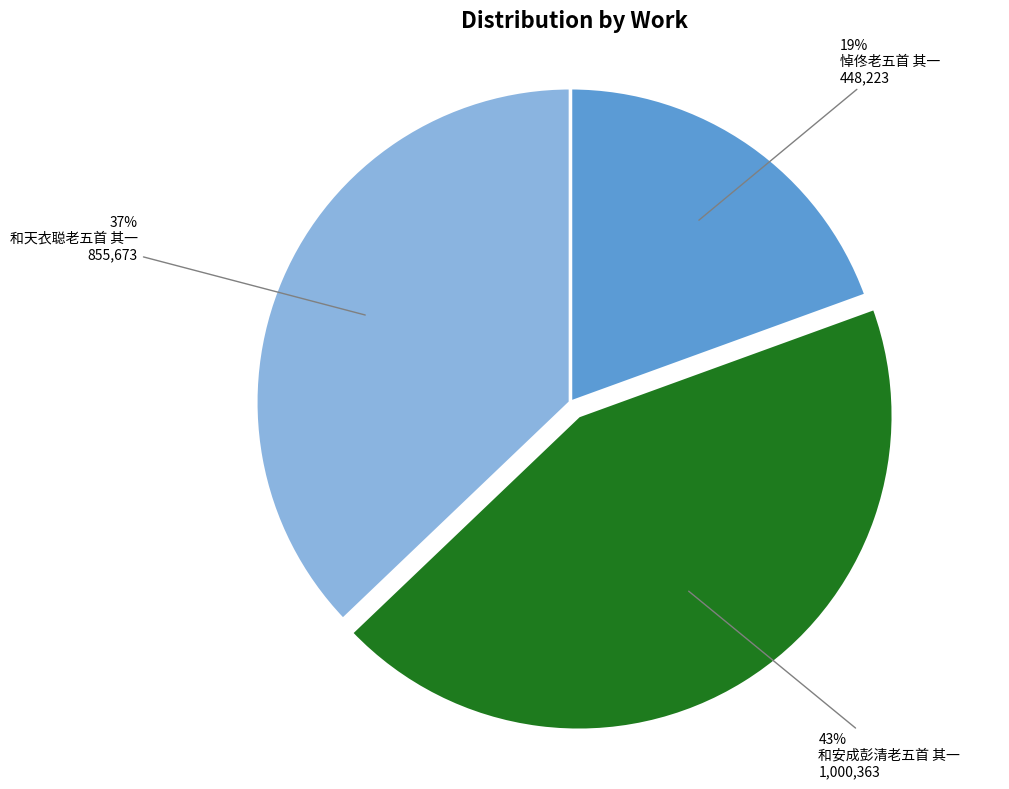

Which category has the smallest portion of the pie?

悼佟老五首 其一